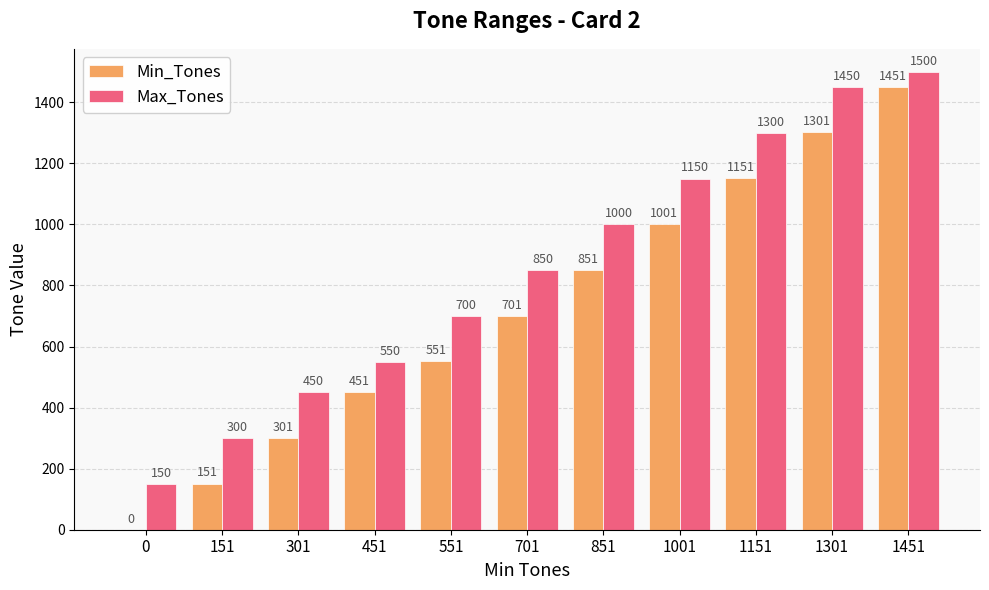

Which series has the largest total across all categories?

Max_Tones